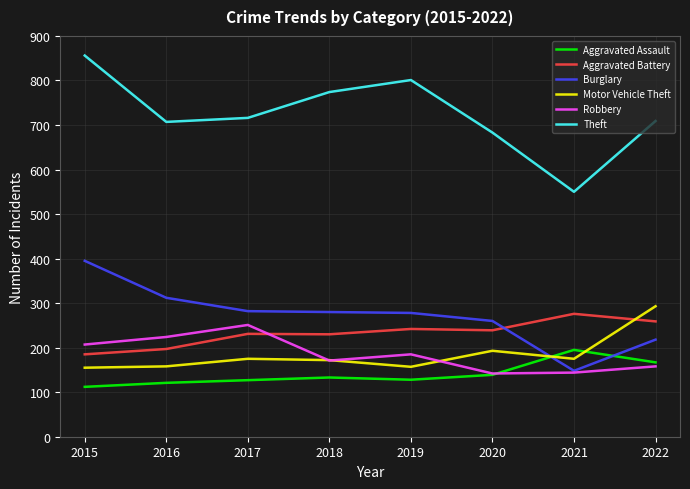

Which category has the lowest value across all series?

2015